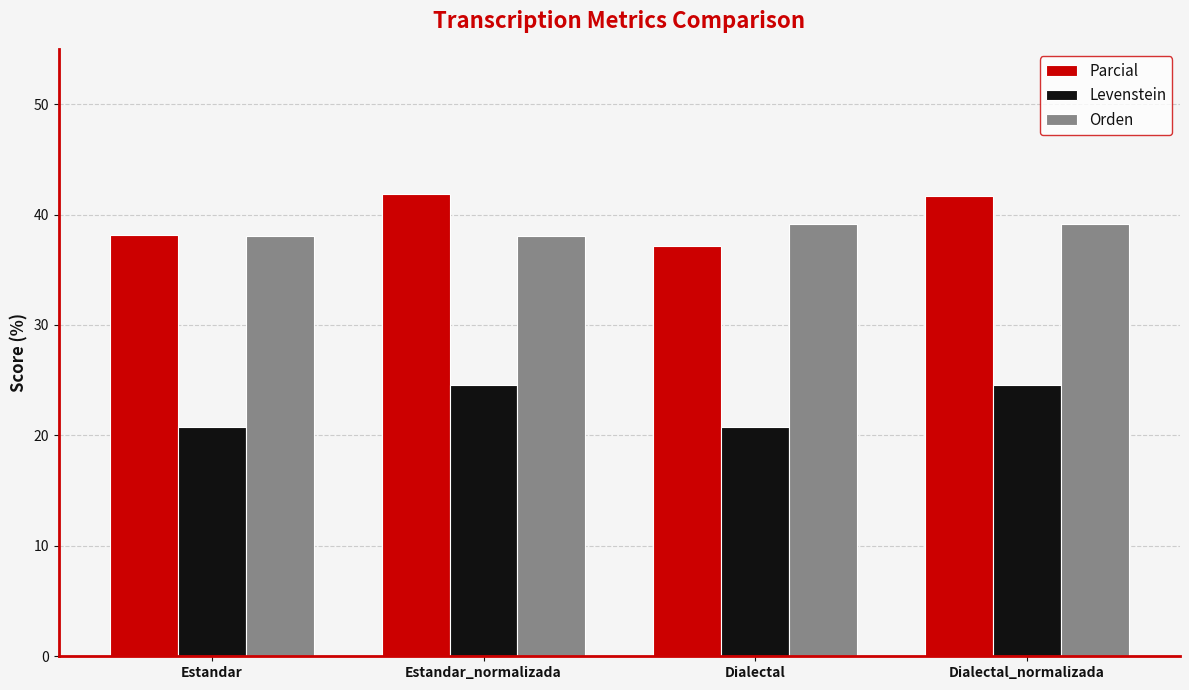

What is the minimum value shown in the chart?

20.7